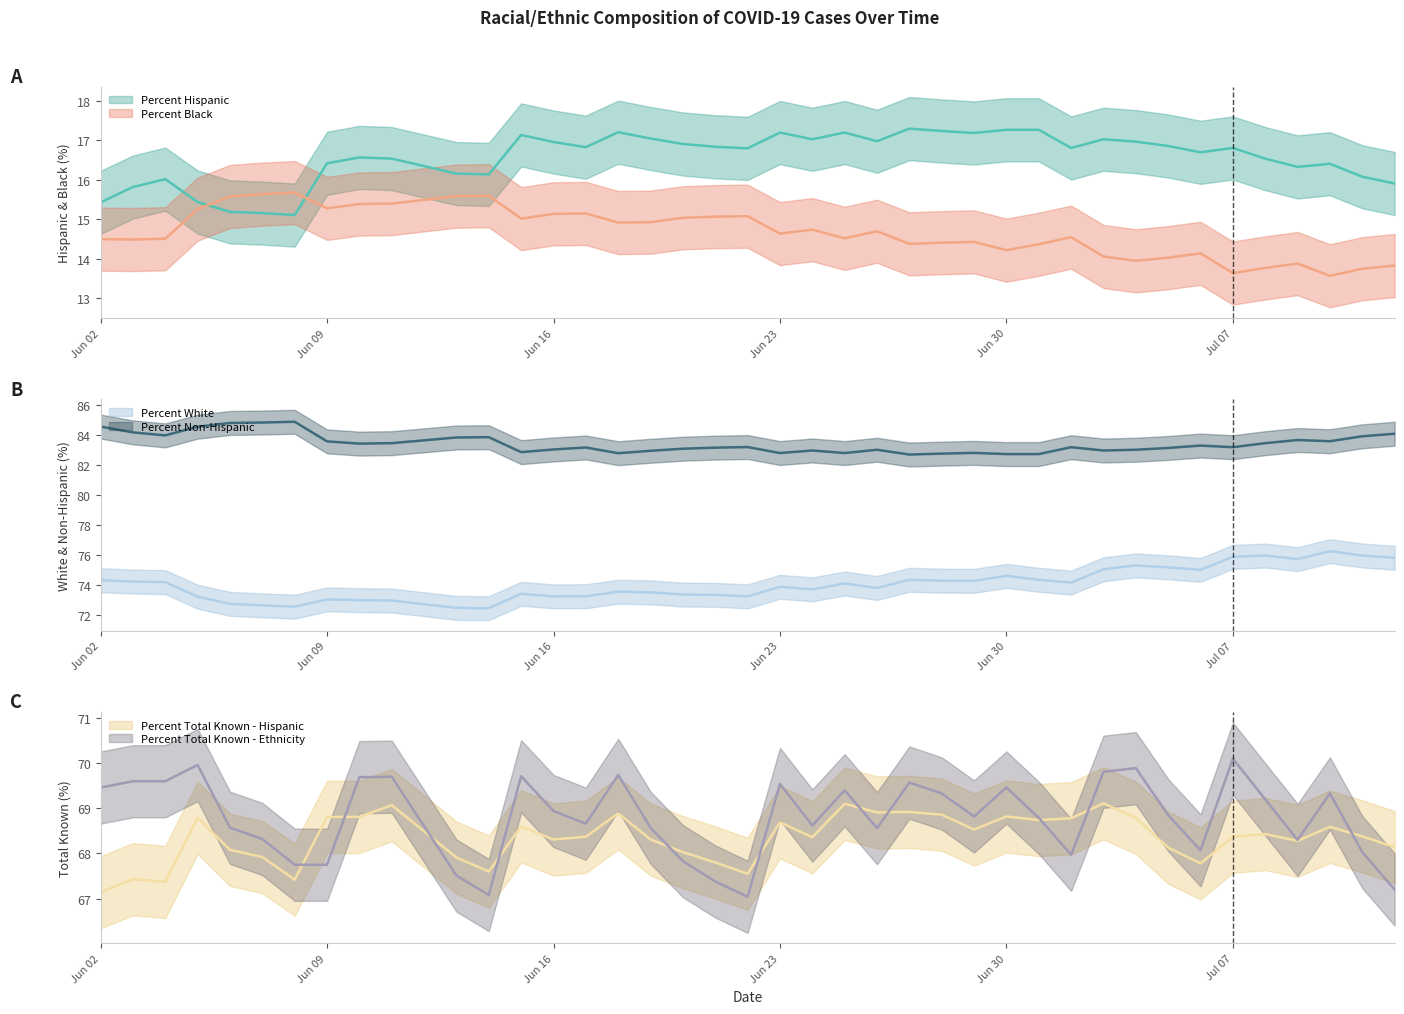

What is the spread (max minus min) of values at 2020-07-09?

69.8